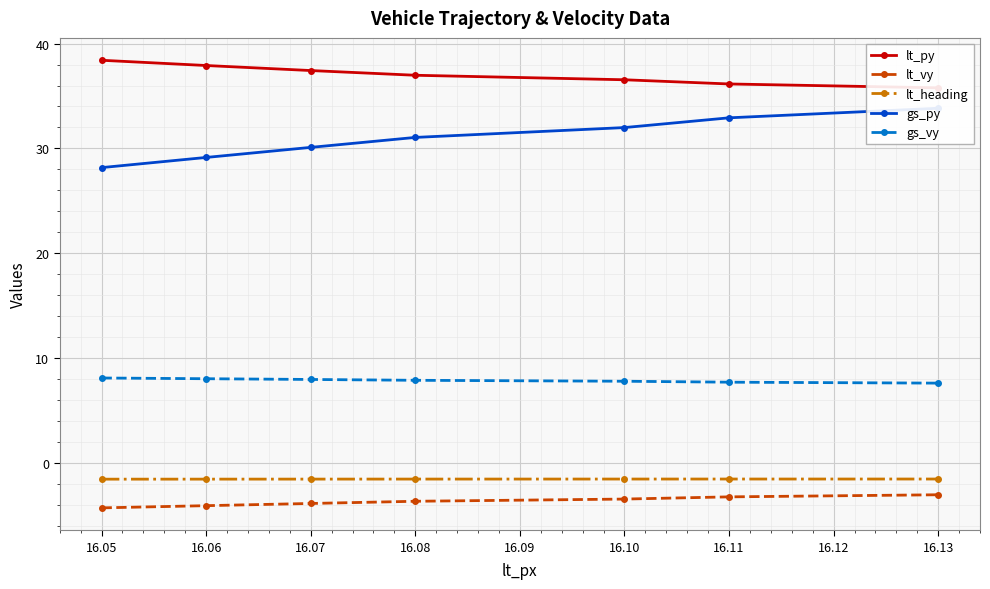

What is the difference between the lt_vy values at 16.06 and 16.08?

0.4